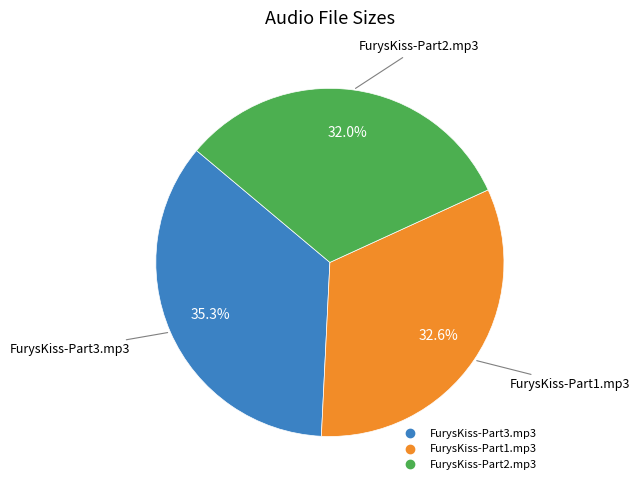

What portion of the pie excludes FurysKiss-Part1.mp3?

67.4%